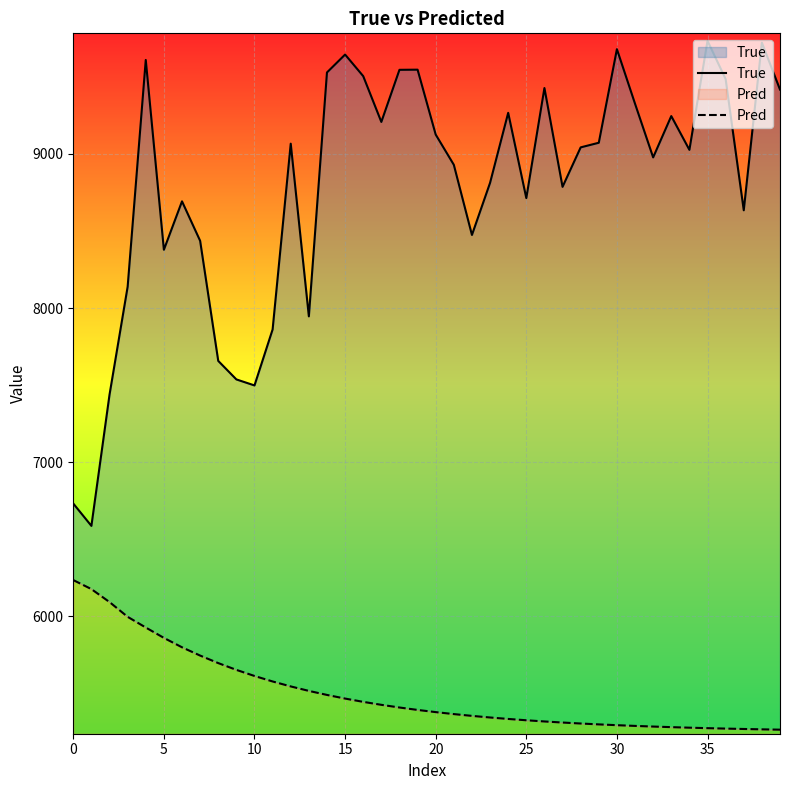

At how many categories does at least one series exceed 7643?

35